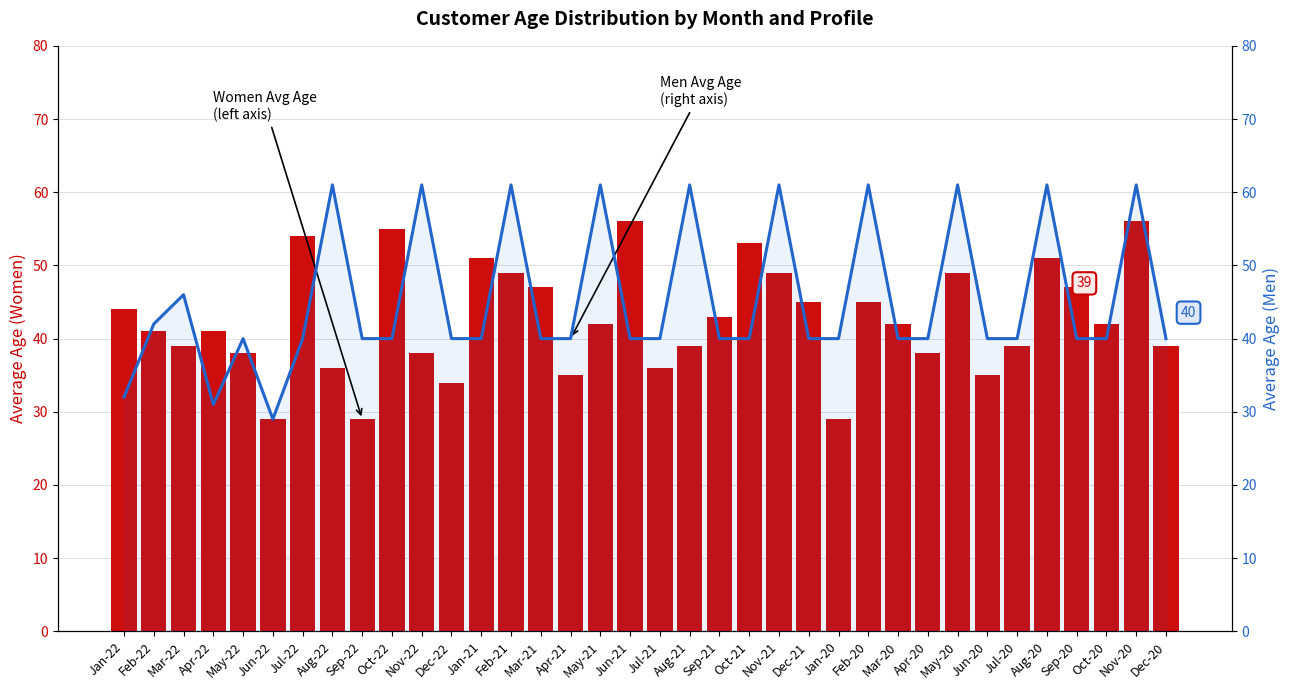

What is the average value of the Women Avg Age series?

43